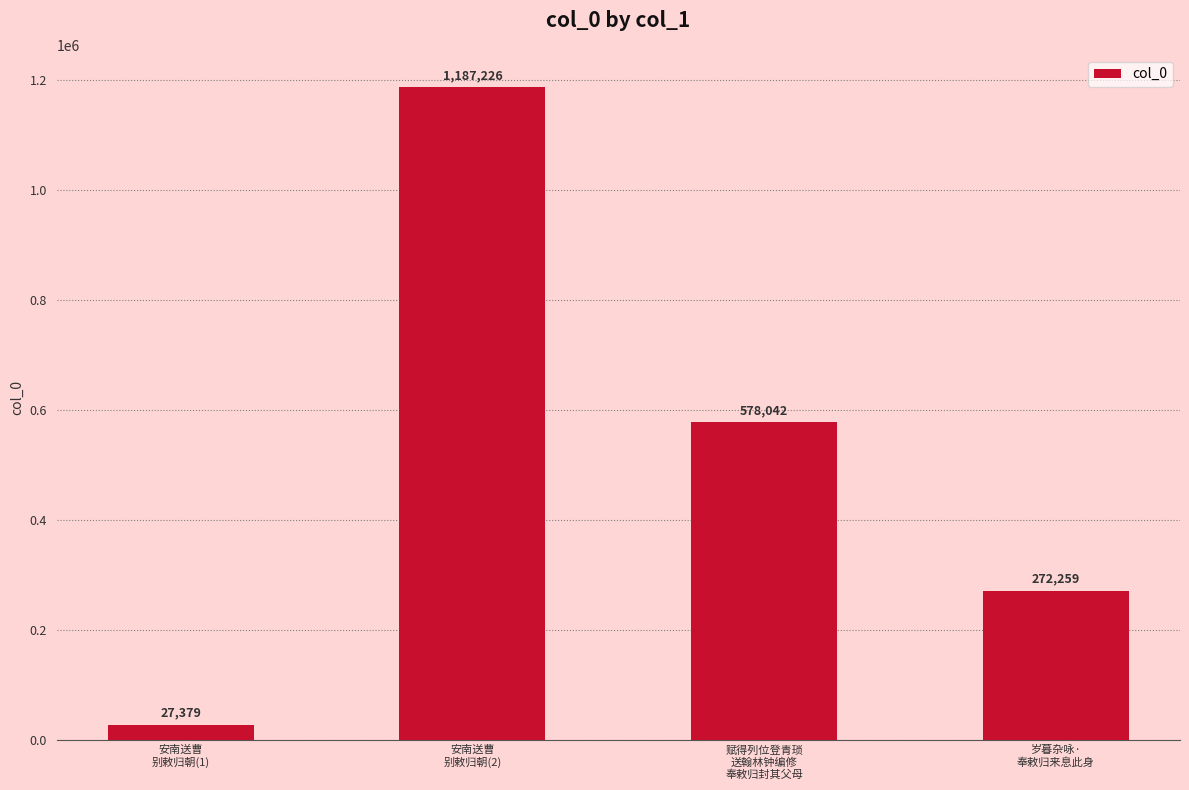

Rank the categories by value from highest to lowest.

安南送曹
别敕归朝(2), 赋得列位登青琐
送翰林钟编修
奉敕归封其父母, 岁暮杂咏·
奉敕归来息此身, 安南送曹
别敕归朝(1)